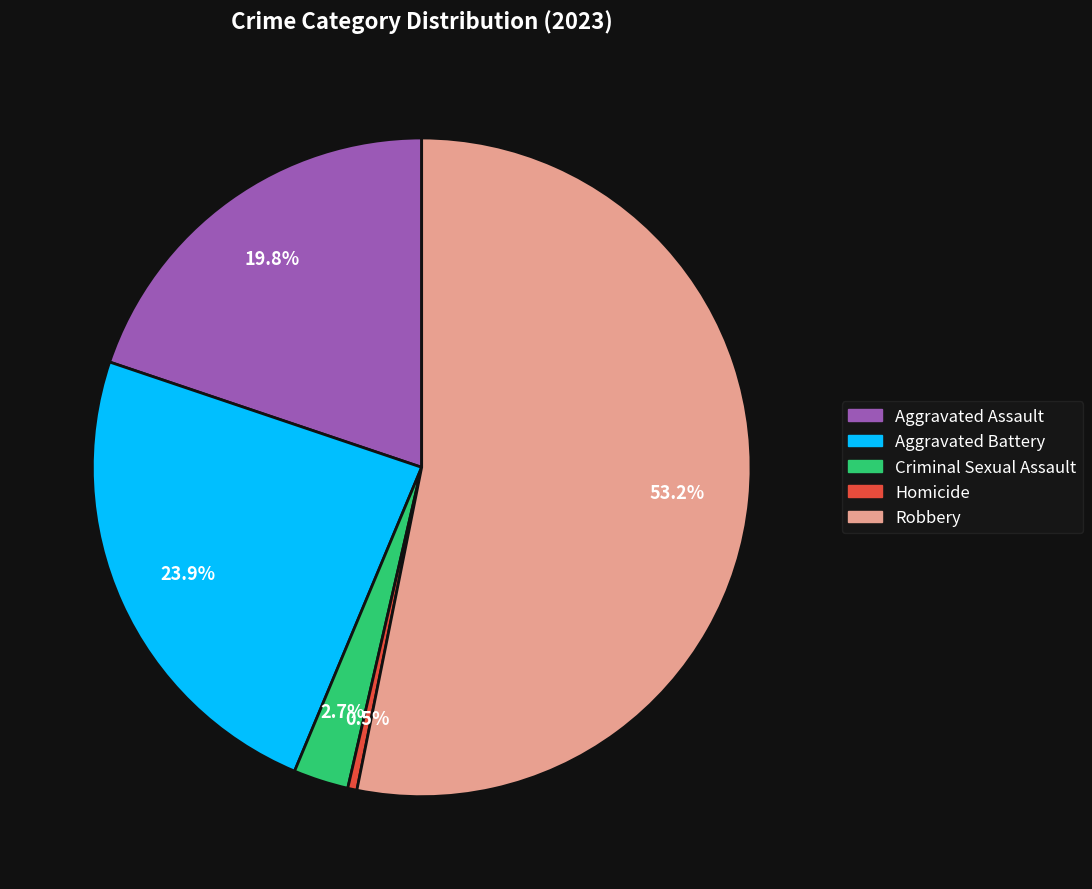

Does any single category account for the majority?

Yes